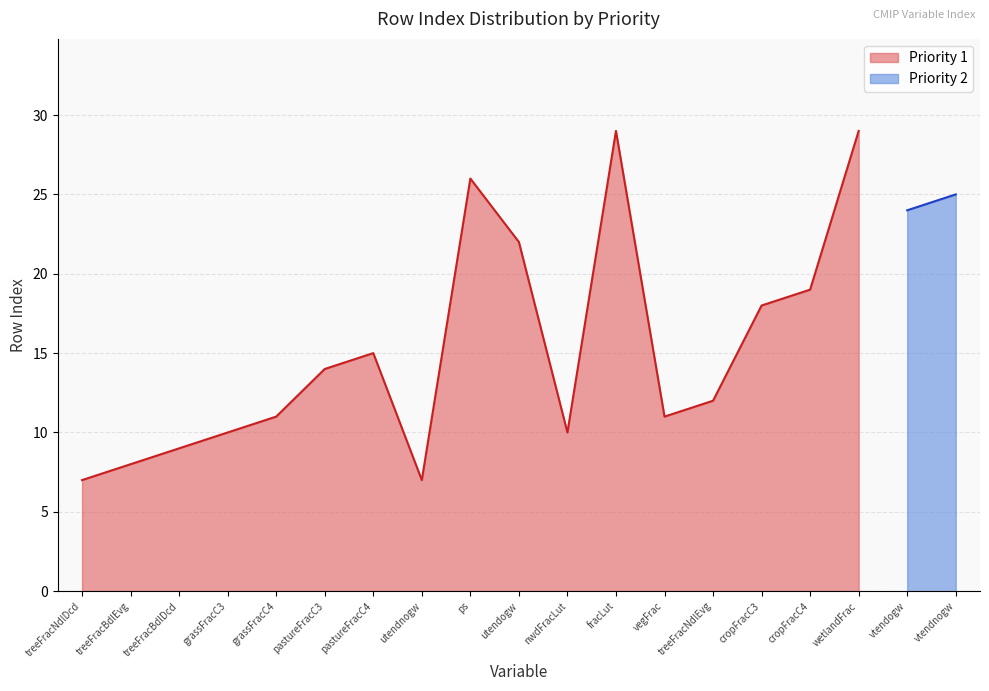

Which label corresponds to the smallest value in the chart?

treeFracNdlDcd